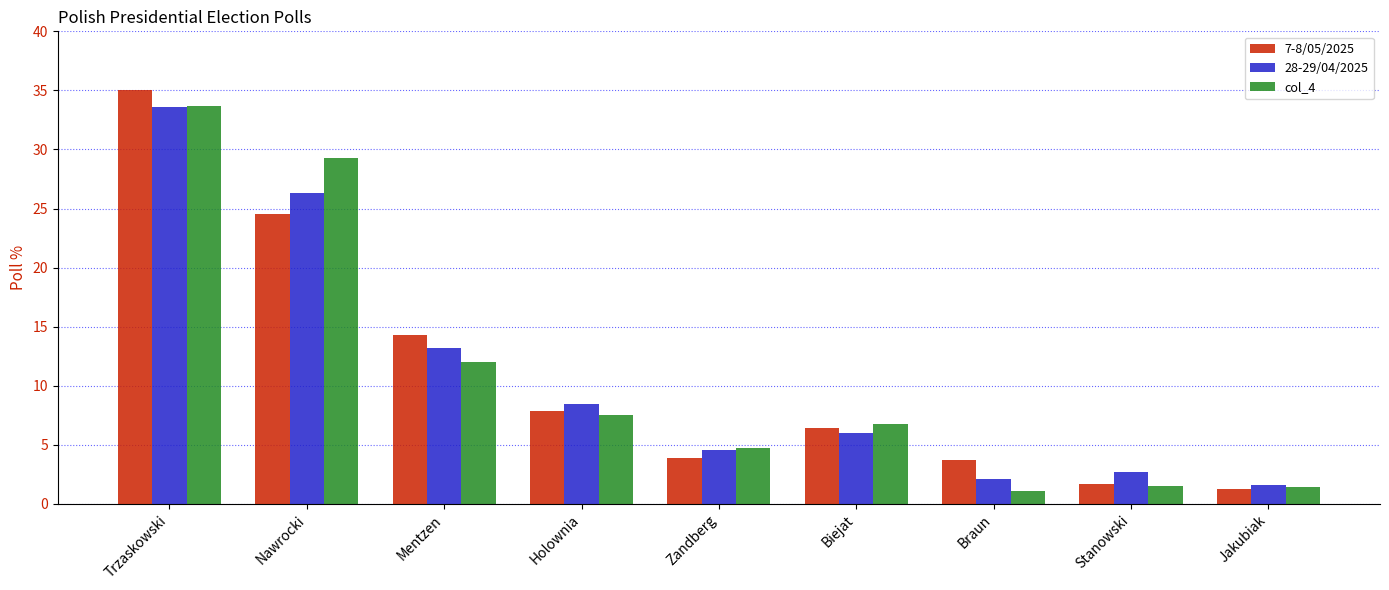

Which series has the widest spread of values?

7-8/05/2025